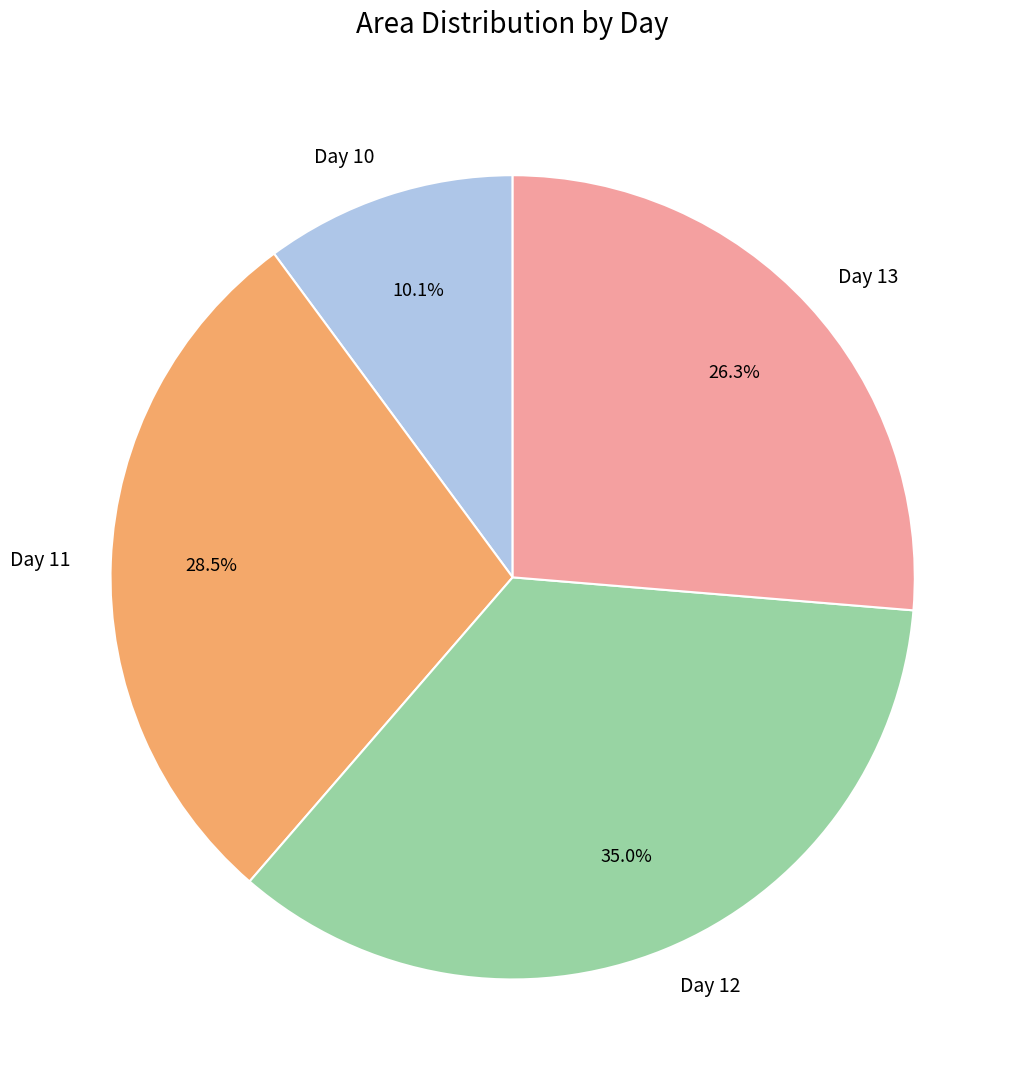

How many segments does this pie chart have?

4